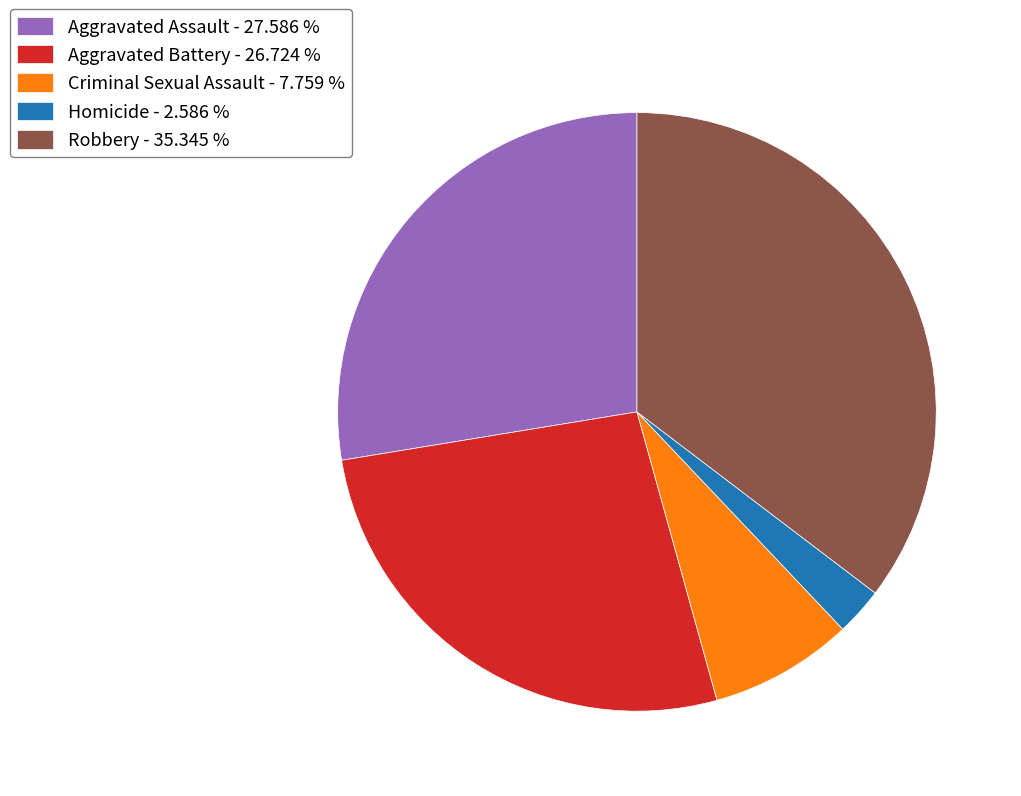

What is the ratio of the value at Criminal Sexual Assault to the value at Homicide?

3.0